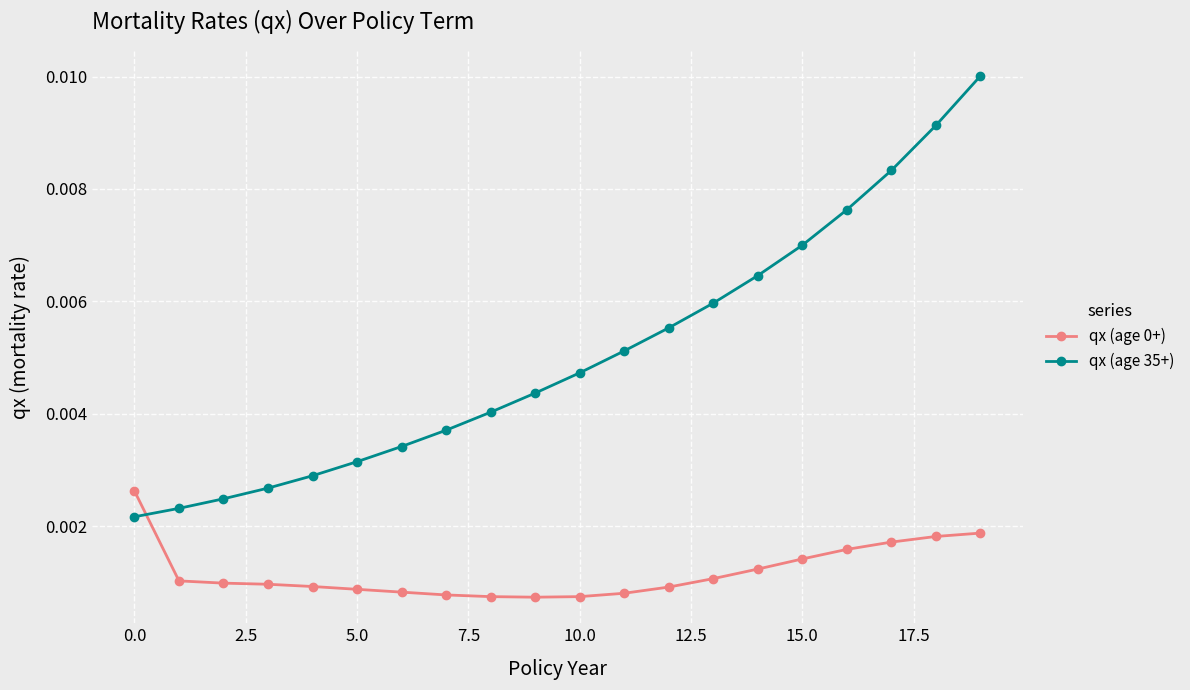

Which series has the largest range (max minus min)?

qx (age 35+)